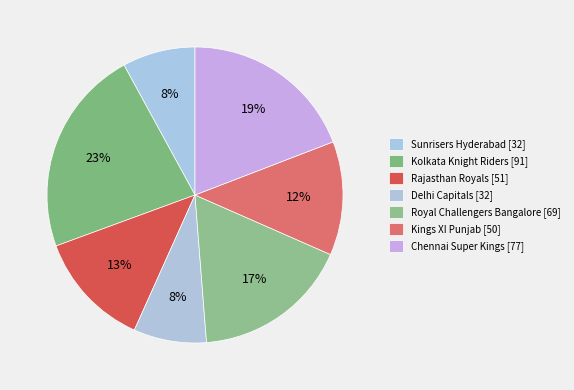

Does Kolkata Knight Riders account for over 50% of the chart?

No